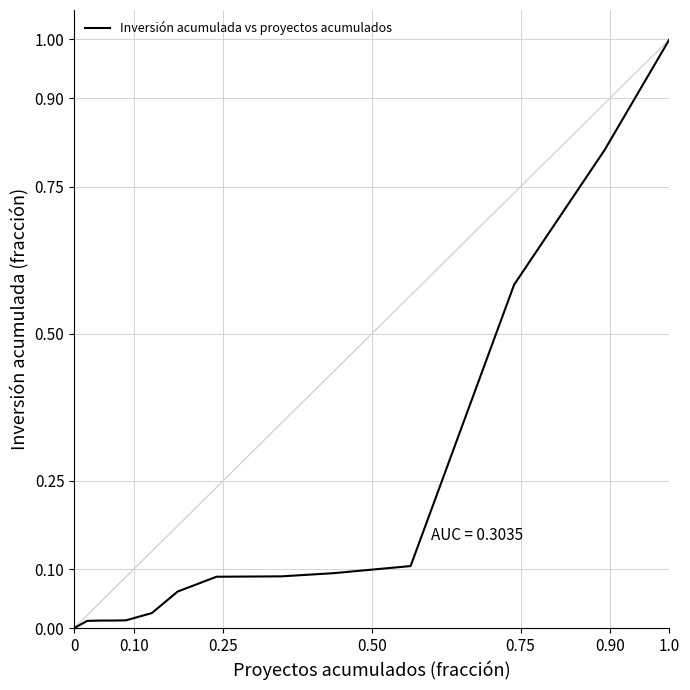

What is the maximum value shown in the chart?

1.0